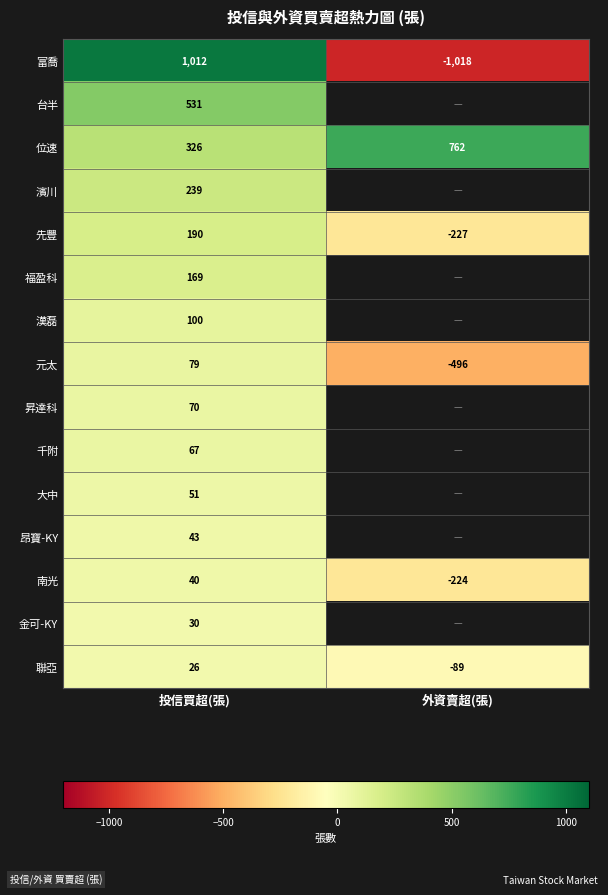

At which label is 富喬 closest to -3?

投信買超(張)